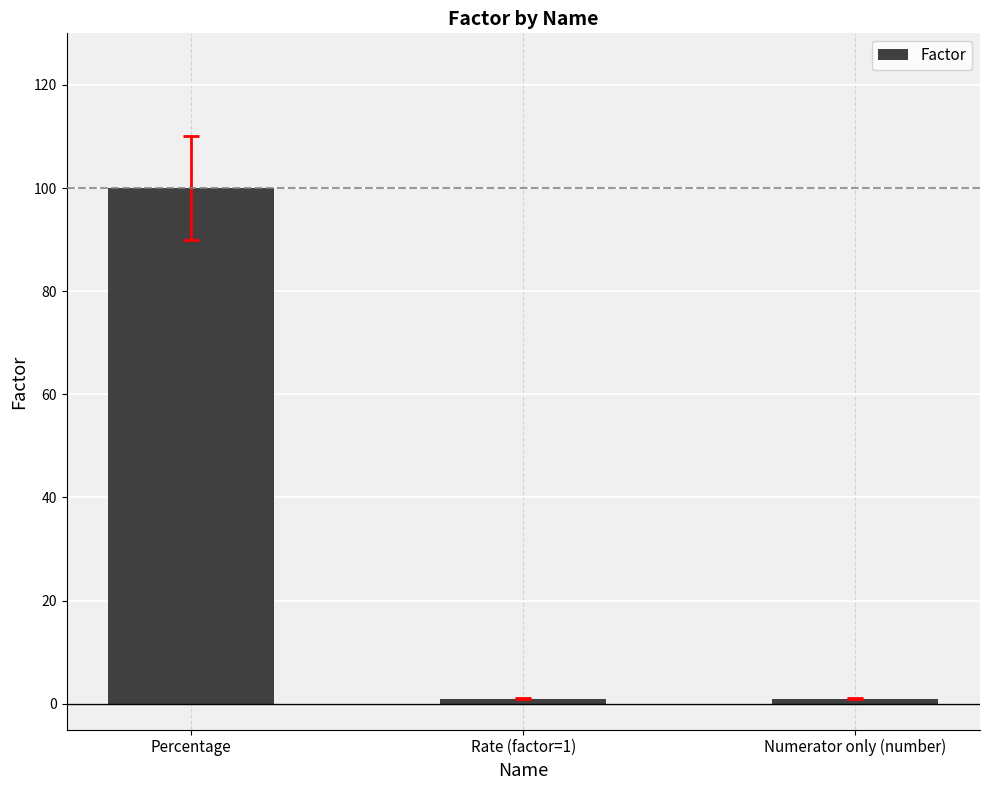

Are the bars horizontal?

No